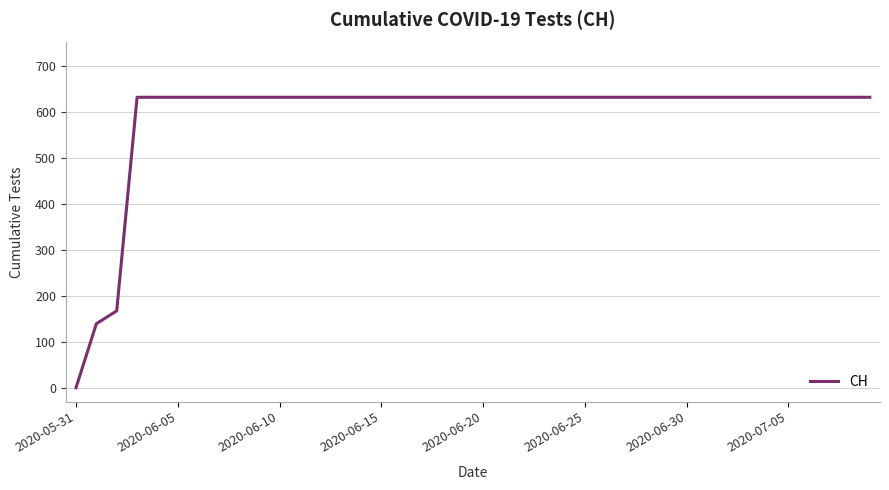

Reading right to left, what are all the values shown in this chart?

631	631	631	631	631	631	631	631	631	631	631	631	631	631	631	631	631	631	631	631	631	631	631	631	631	631	631	631	631	631	631	631	631	631	631	631	631	167	139	0